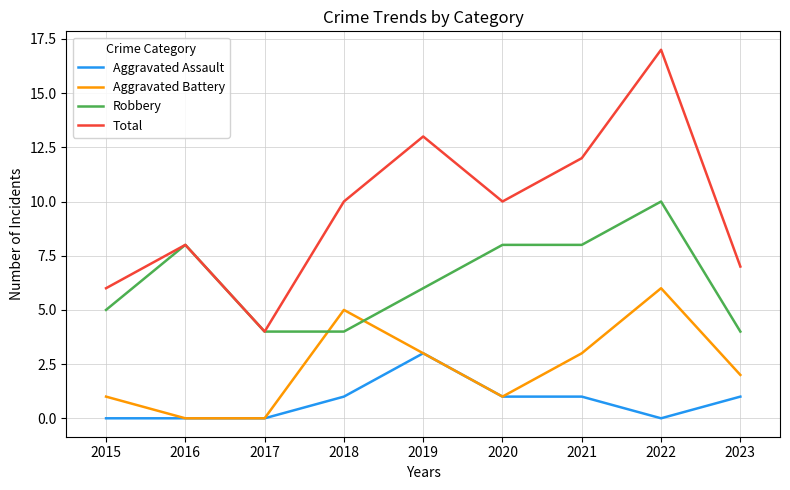

Count the Robbery values in the range 4 to 8.

8